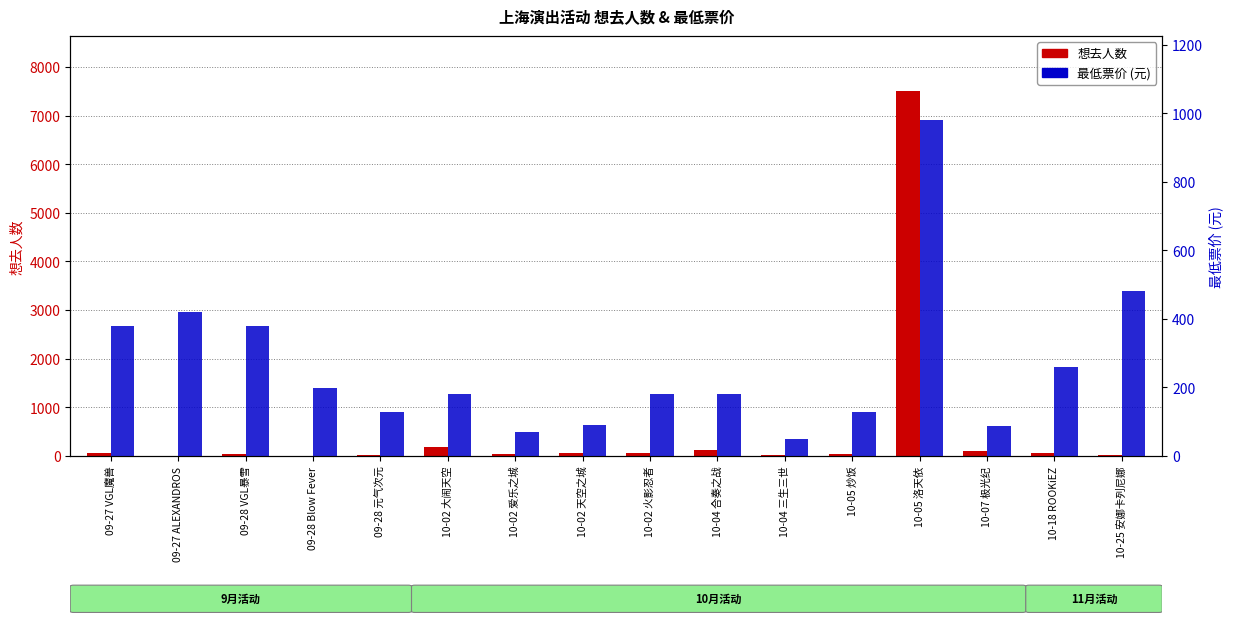

Which series has the largest range (max minus min)?

想去人数